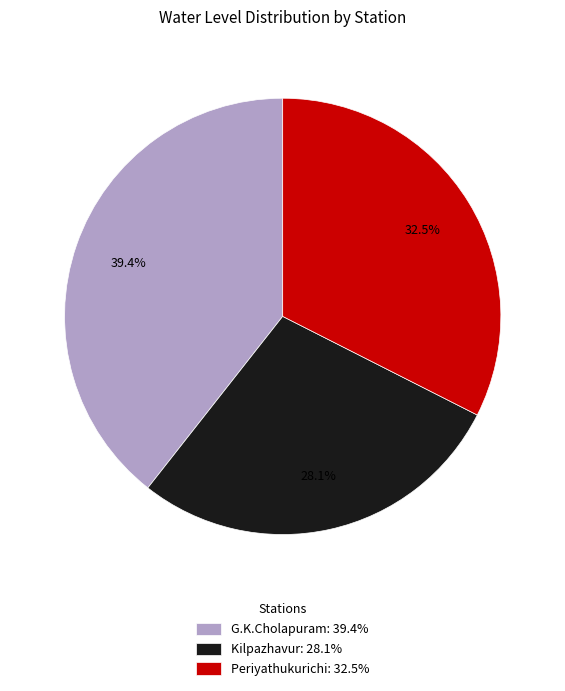

True or false: G.K.Cholapuram accounts for 53% of the total.

False